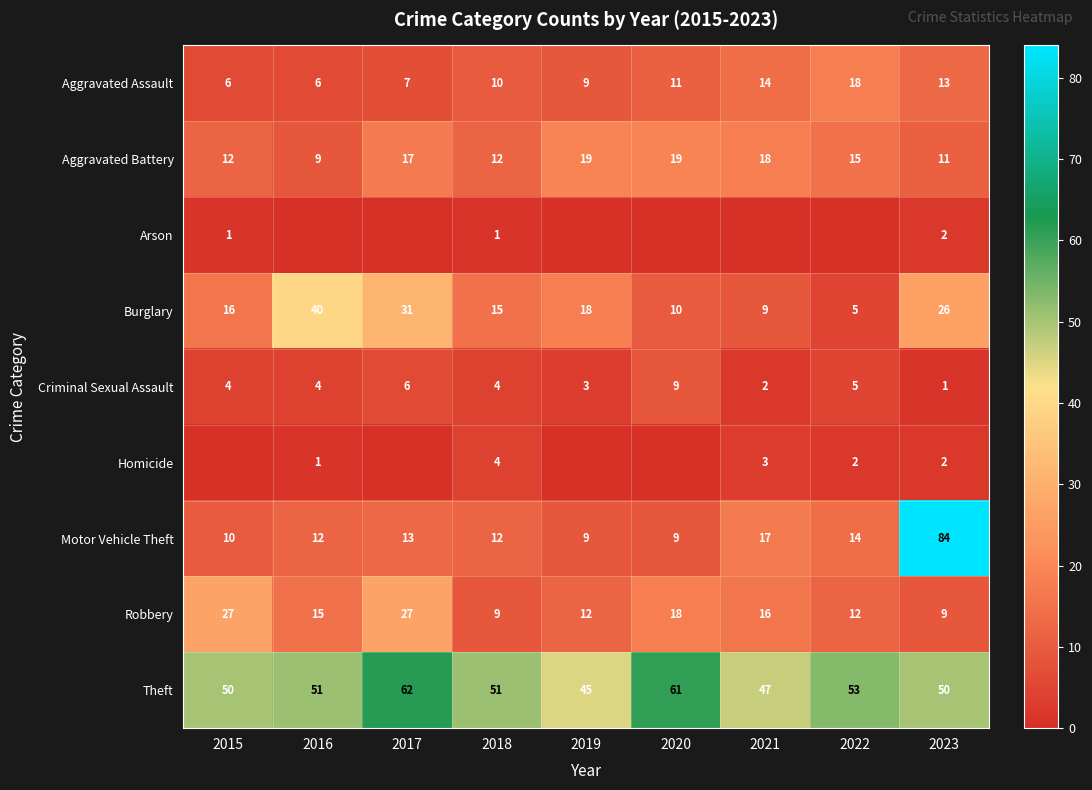

What is the total value across all series at 2015?

126